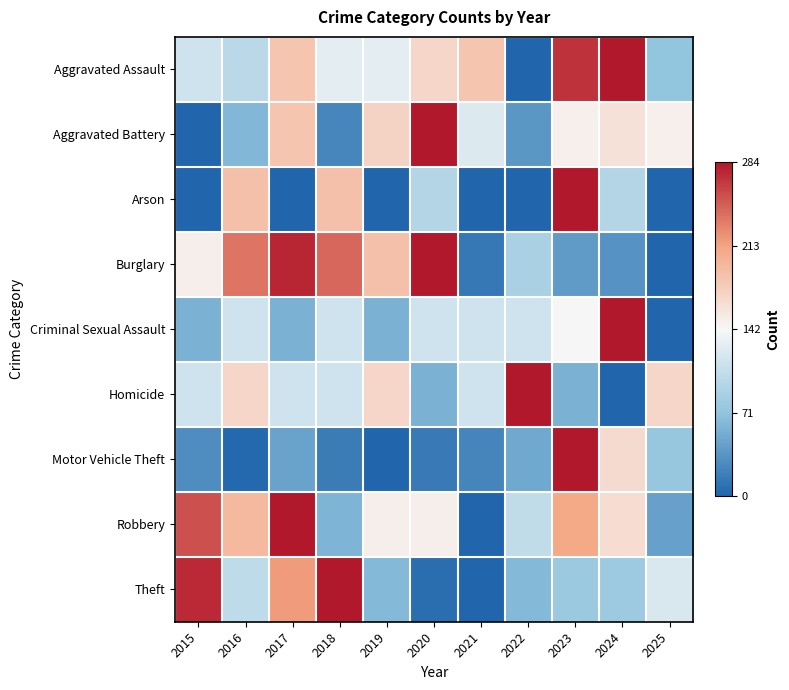

How many series are shown in this chart?

9